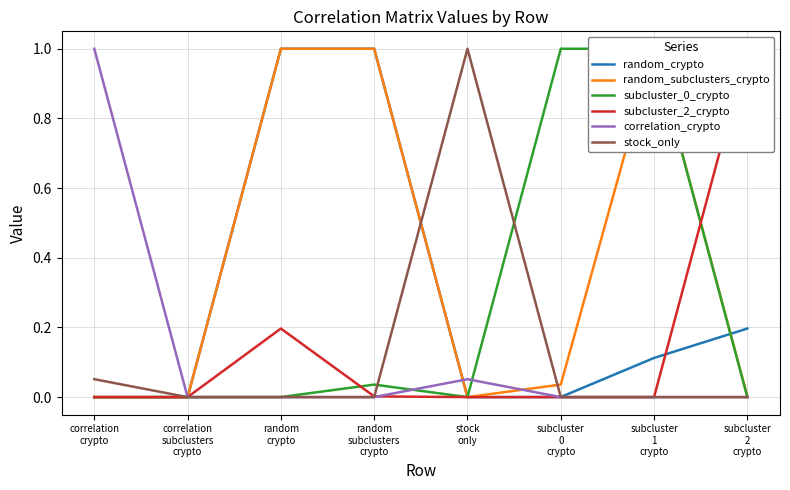

List the series in order of their peak value, lowest first.

random_crypto, random_subclusters_crypto, subcluster_0_crypto, subcluster_2_crypto, correlation_crypto, stock_only